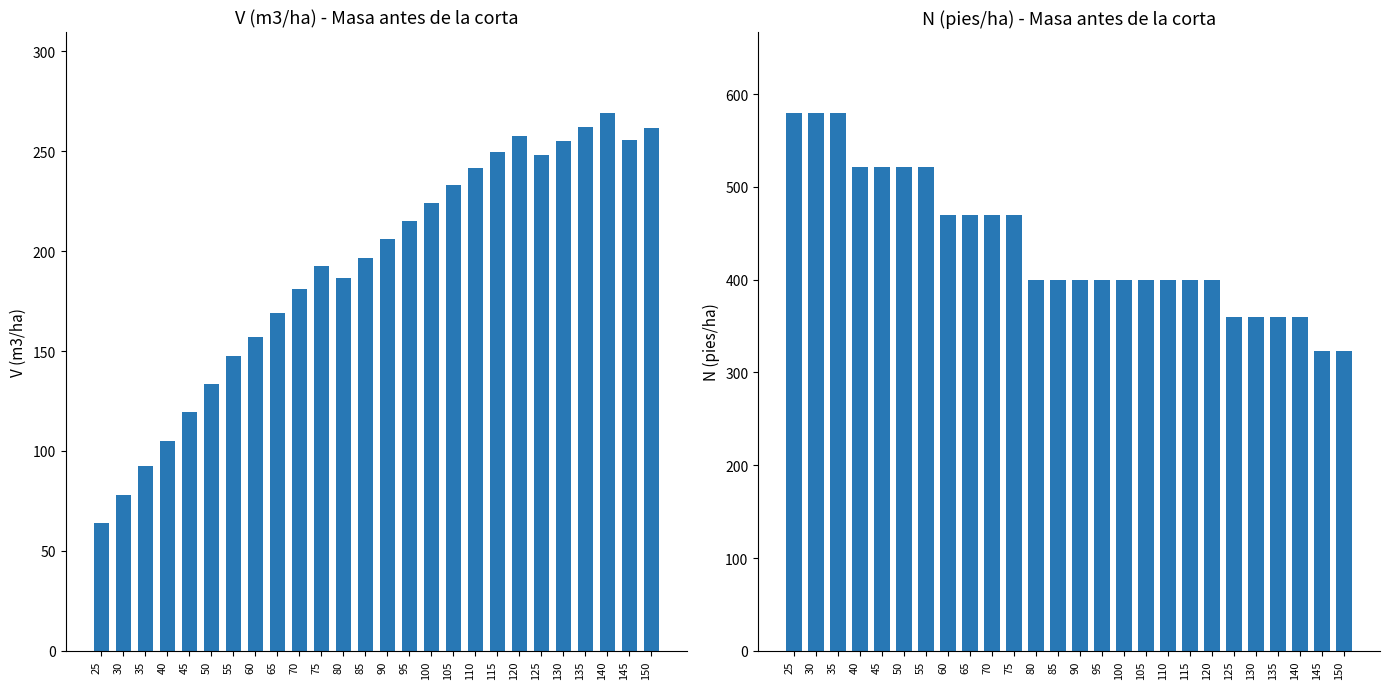

What is the value of the V (m3/ha) before bar at the 22nd from the left?

255.2